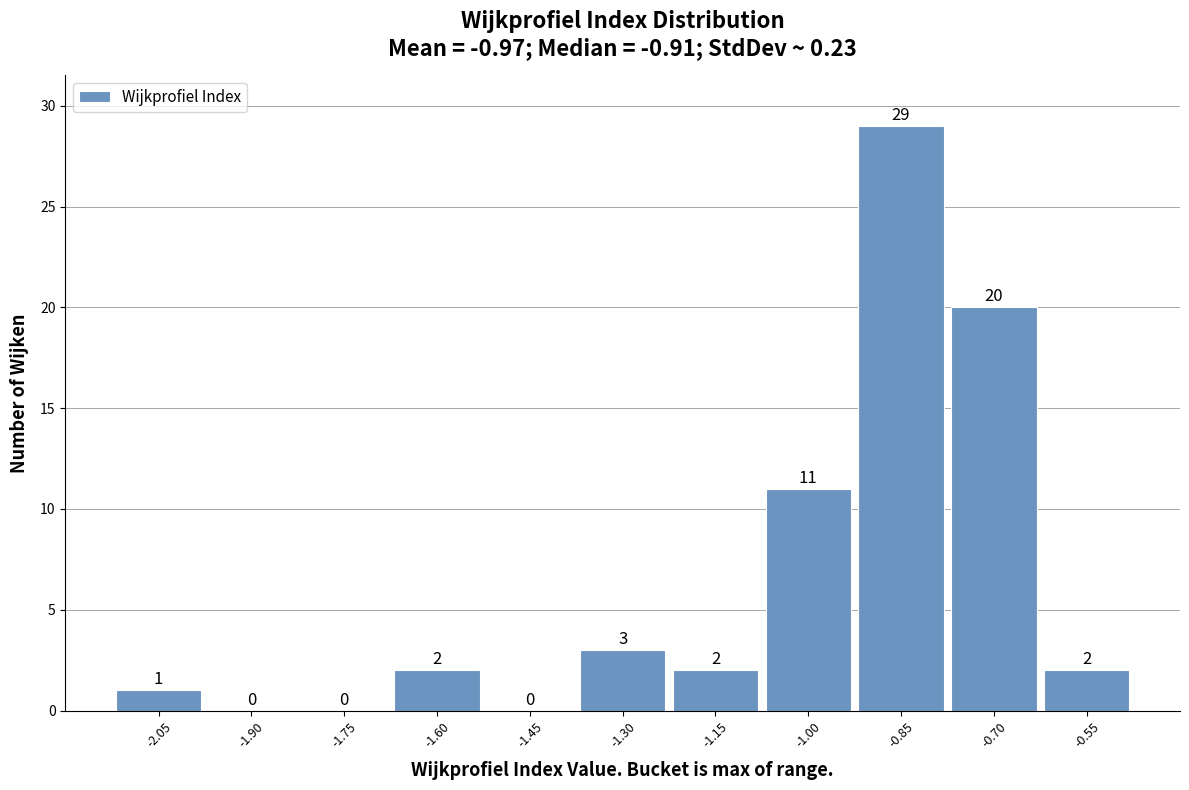

Reading right to left, what are all the values shown in this chart?

-0.55=2	-0.70=20	-0.85=29	-1.00=11	-1.15=2	-1.30=3	-1.45=0	-1.60=2	-1.75=0	-1.90=0	-2.05=1